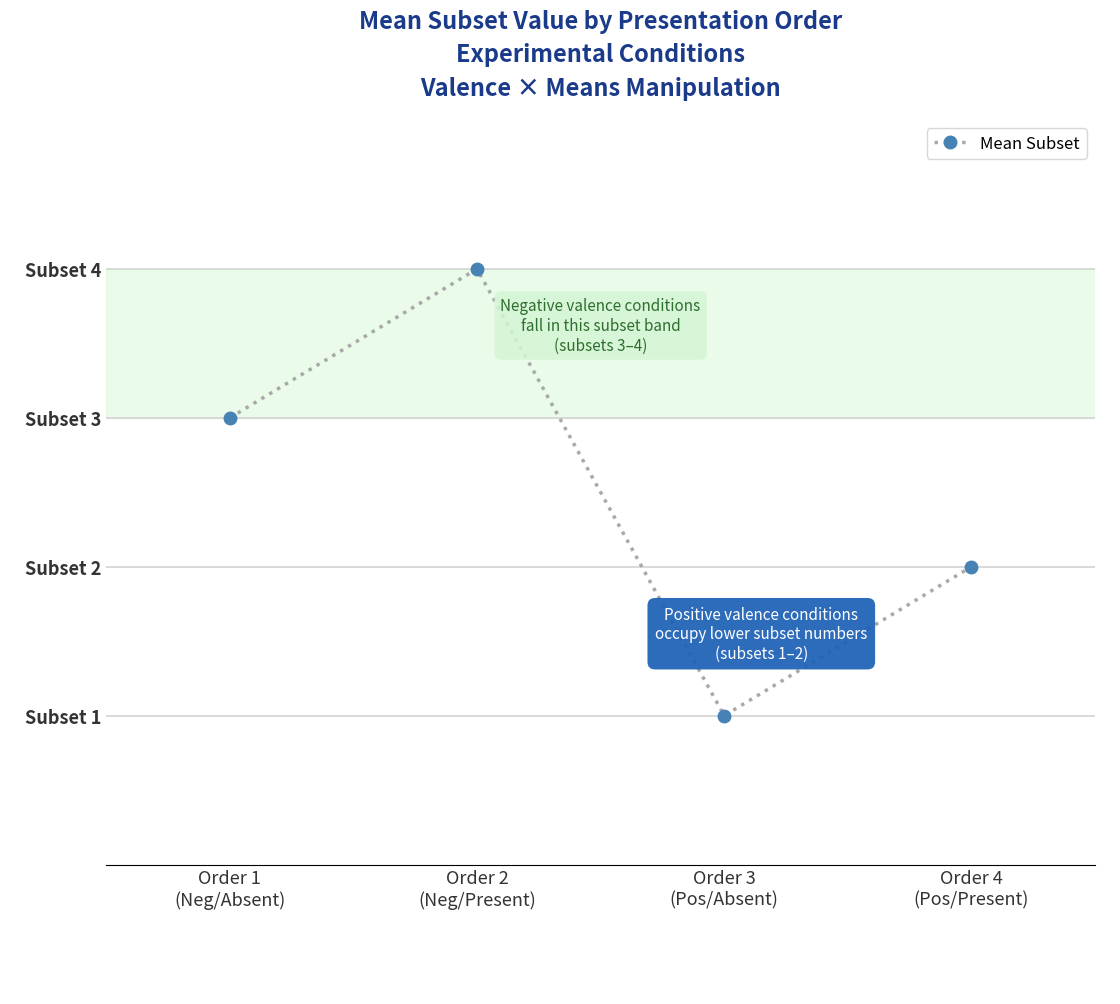

What position from the left is Order 3
(Pos/Absent)?

3